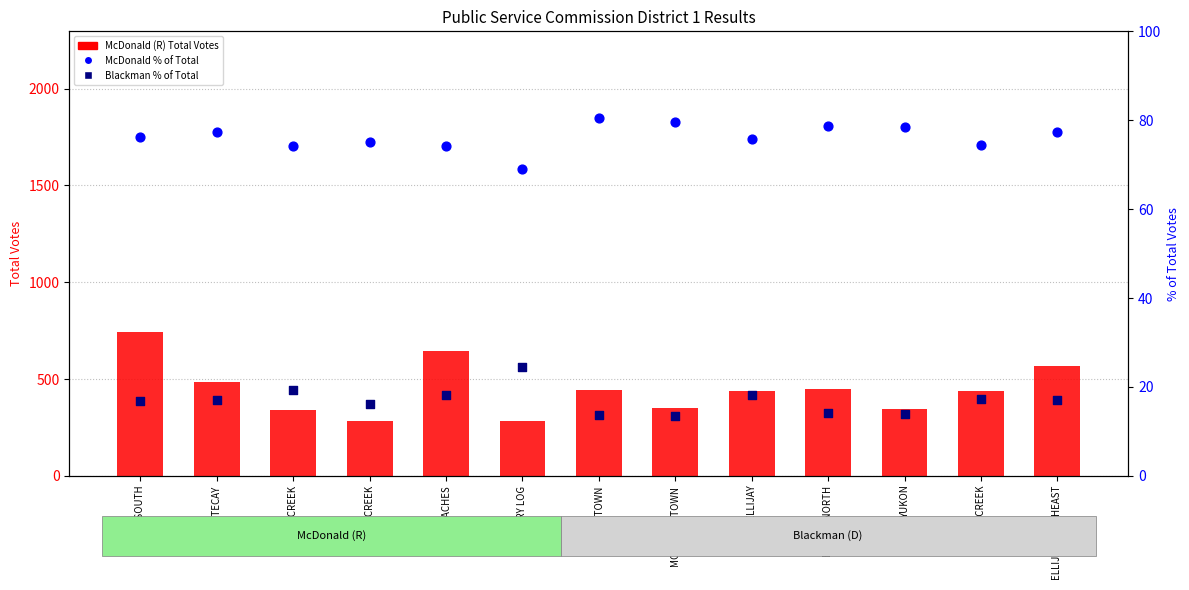

Is the value of McDonald % of Total at CHERRY LOG greater than the value of McDonald (R) Total Votes at LEACHES?

No